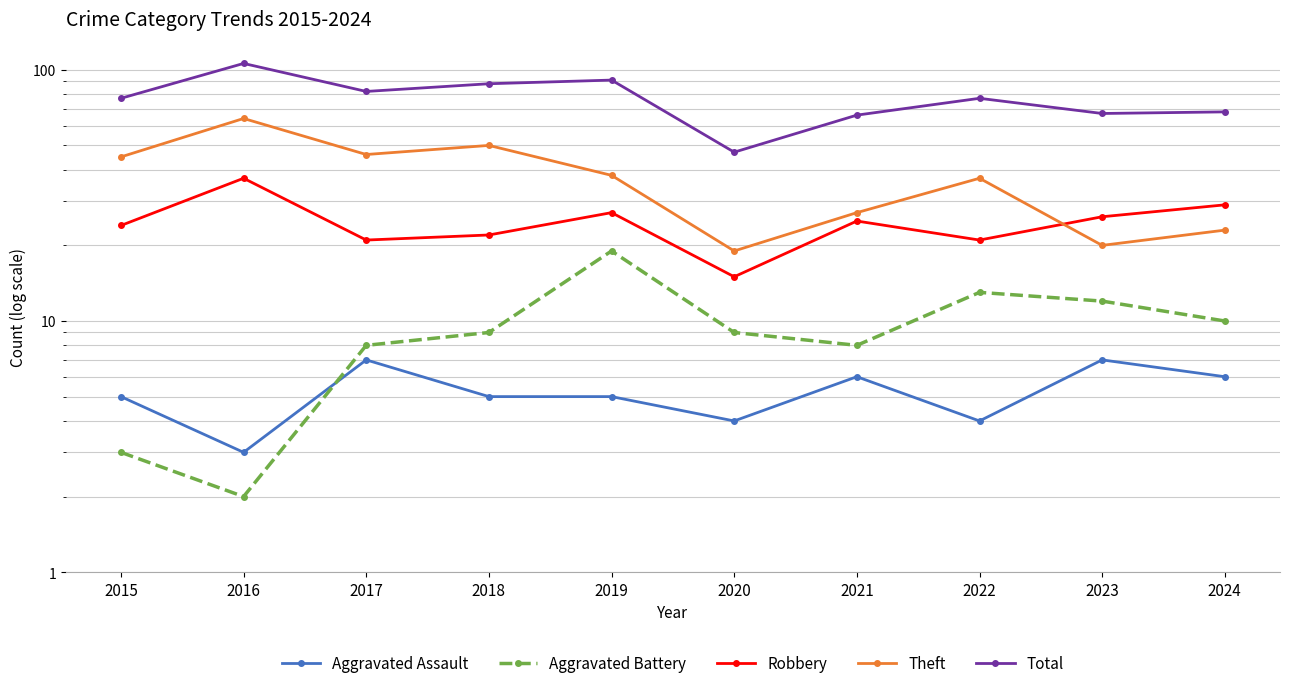

What is the total value across all series at 2015?

154